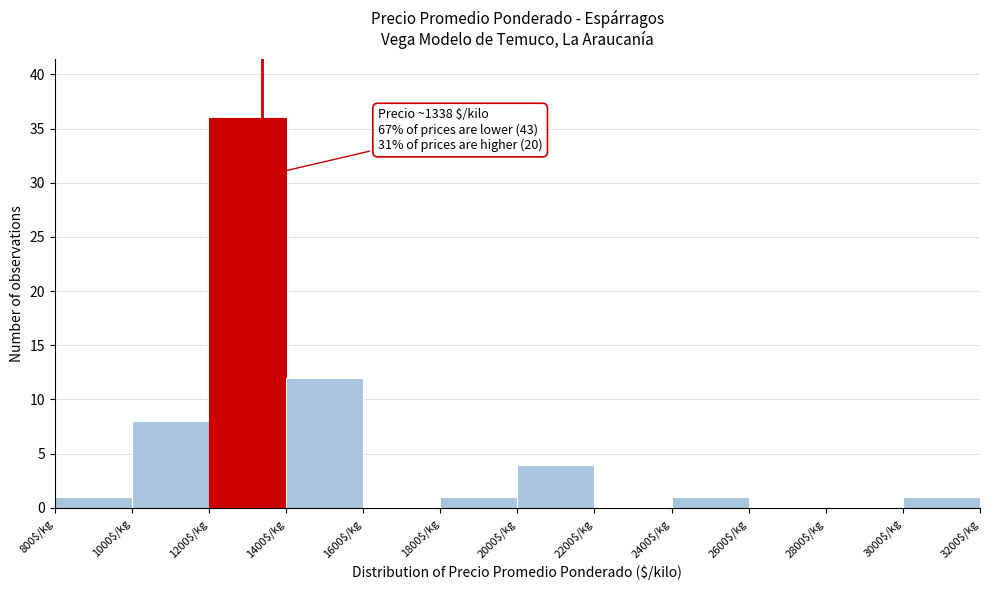

Which range on the x-axis has the tallest bar?

1200 to 1400